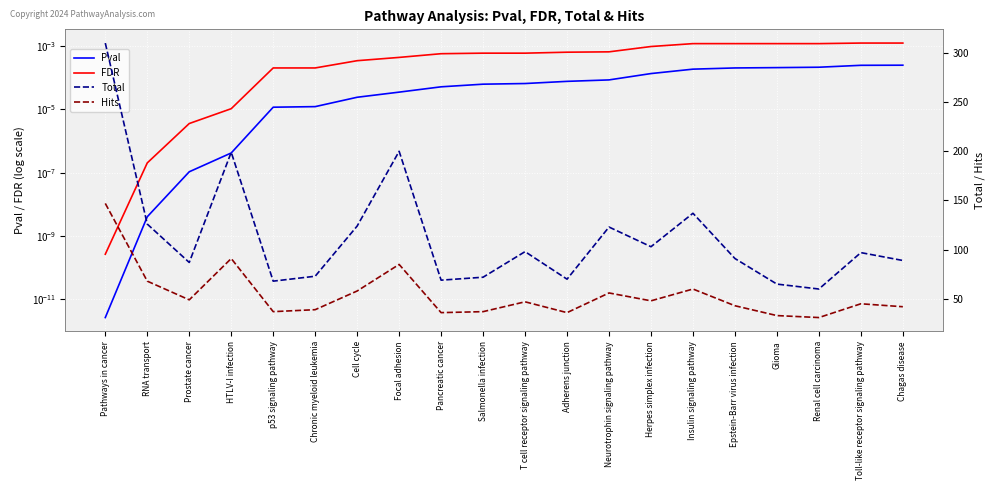

What is the difference between the maximum and second lowest values in the Hits series?

114.0